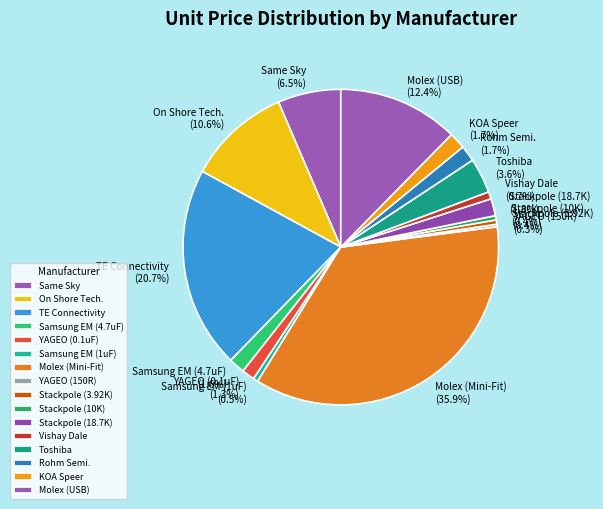

Between Samsung EM (1uF) and KOA Speer, which is larger?

KOA Speer